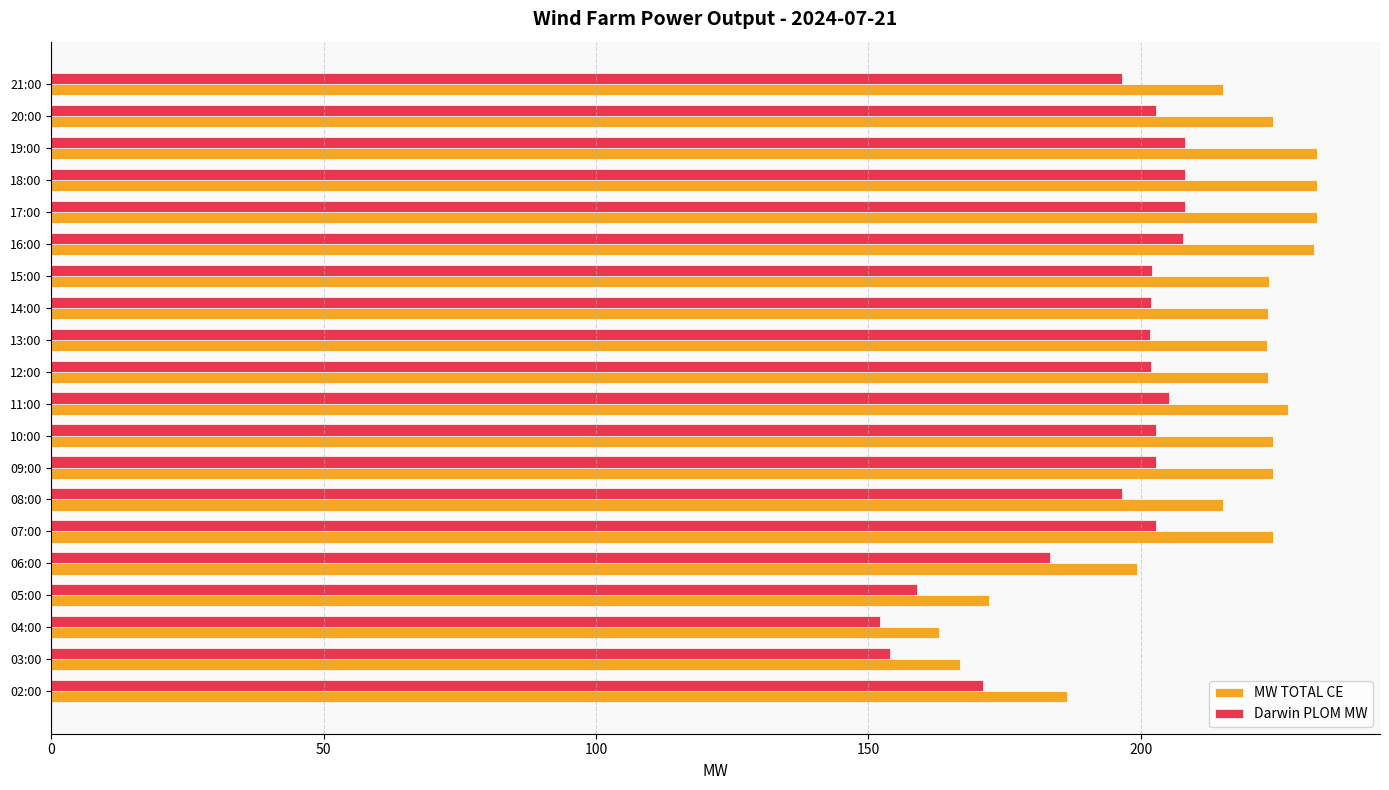

Is it true that Darwin PLOM MW equals 158.9 at 05:00?

True